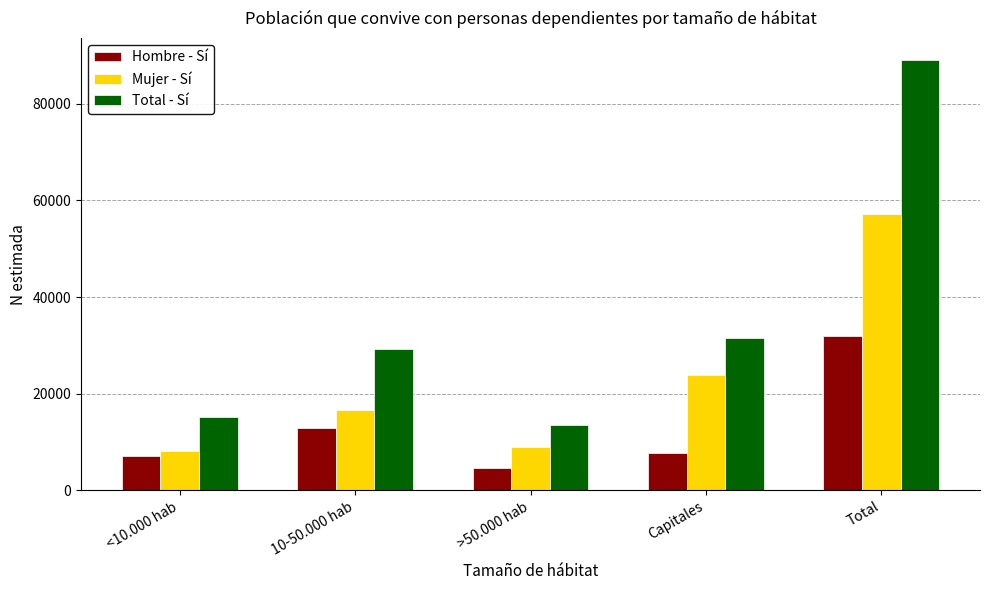

Reading left to right, what are all the values shown in this chart?

Hombre - Sí: <10.000 hab=6974	10-50.000 hab=12782	>50.000 hab=4537	Capitales=7608	Total=31901
Mujer - Sí: <10.000 hab=8082	10-50.000 hab=16502	>50.000 hab=8898	Capitales=23806	Total=57288
Total - Sí: <10.000 hab=15057	10-50.000 hab=29285	>50.000 hab=13434	Capitales=31414	Total=89190